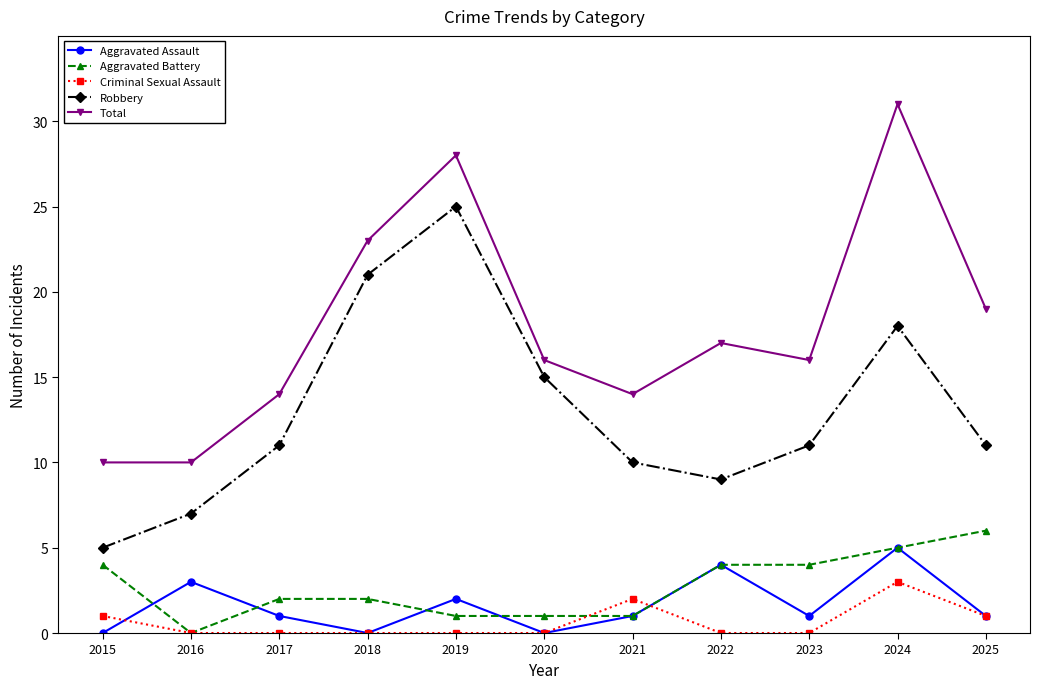

Count the Criminal Sexual Assault values in the range 0 to 1.

9